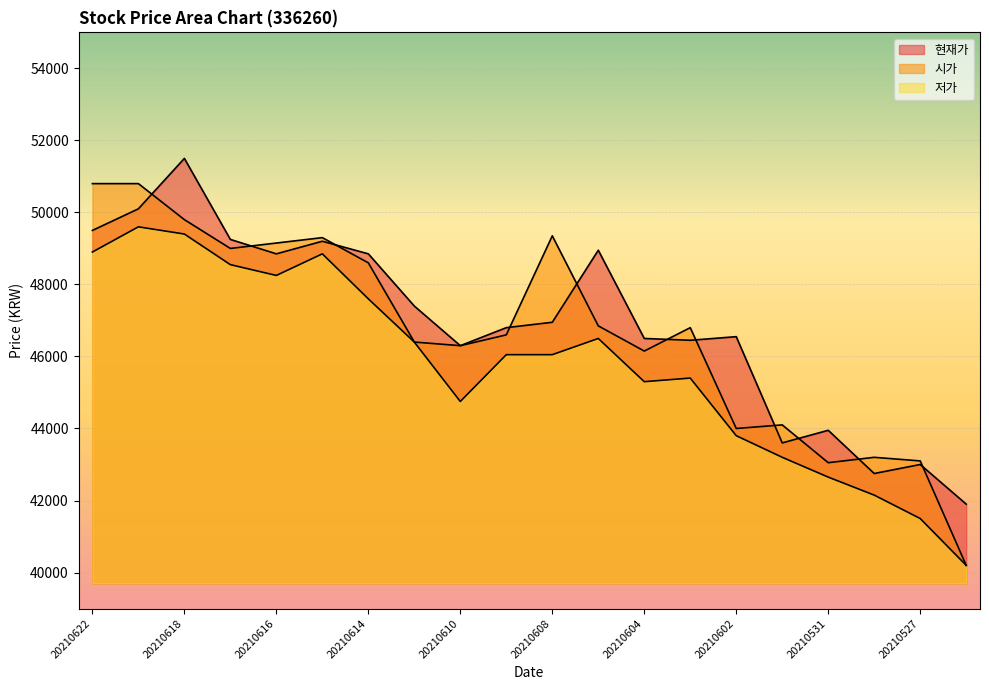

At which category does 현재가 reach its first local valley?

20210616